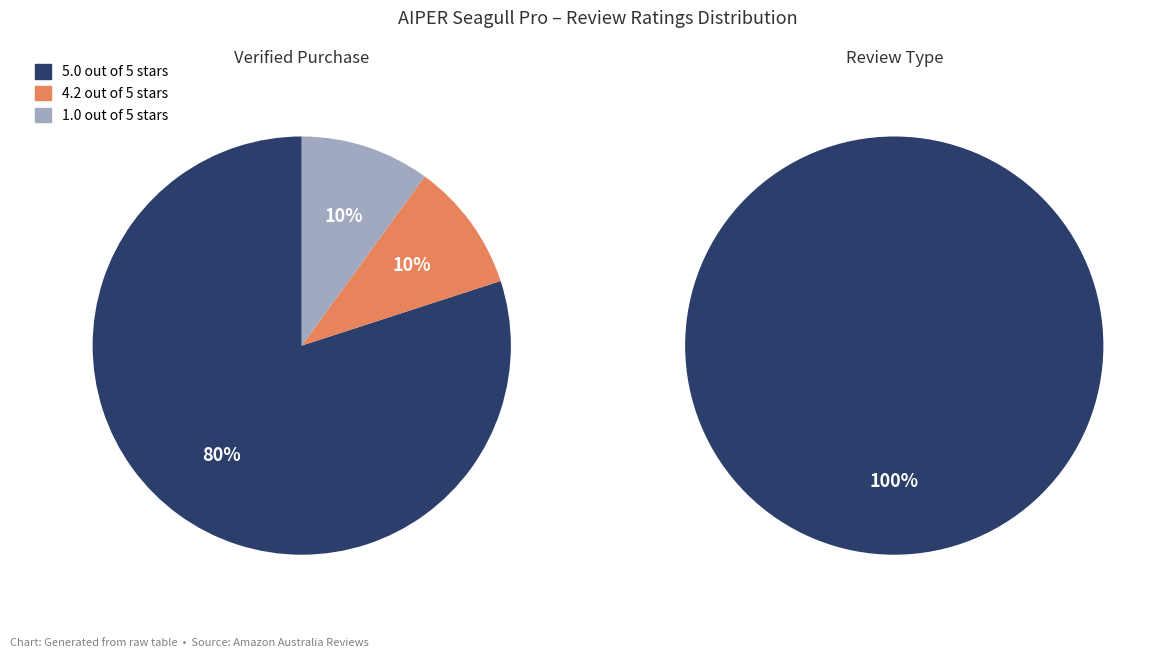

To the nearest percent, what percentage of the pie is 1.0 out of 5 stars?

10%